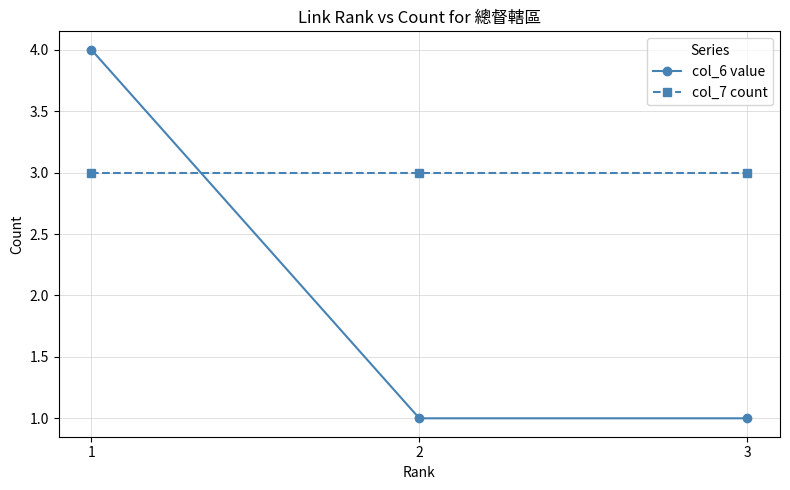

Rank the series at 2 from highest to lowest value.

col_7 count, col_6 value